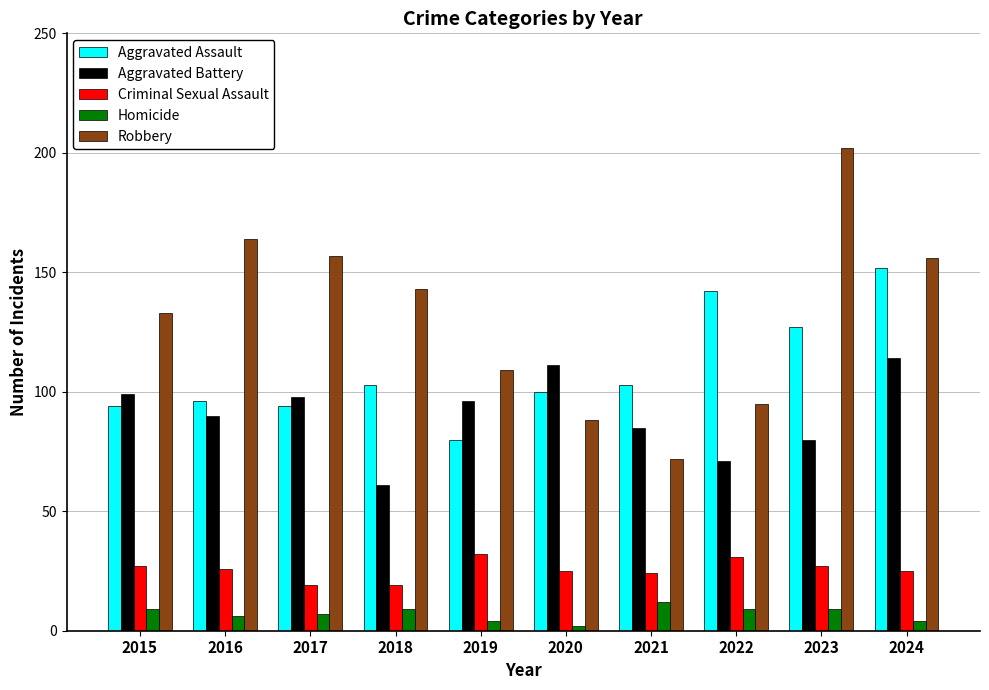

True or false: Criminal Sexual Assault has a value of 25 at 2024.

True